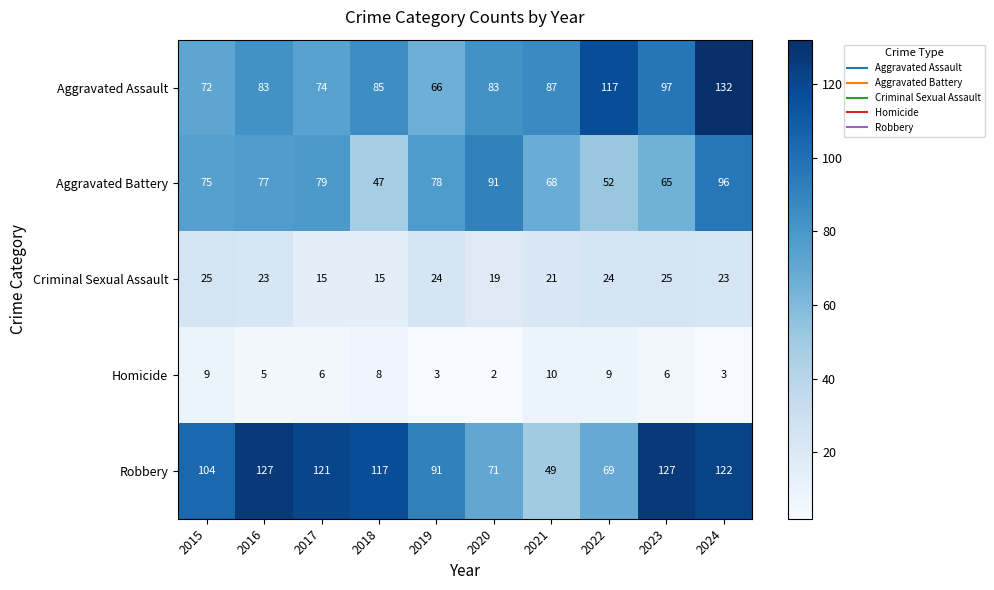

The value of Aggravated Battery at 2023 is 65. True or false?

True